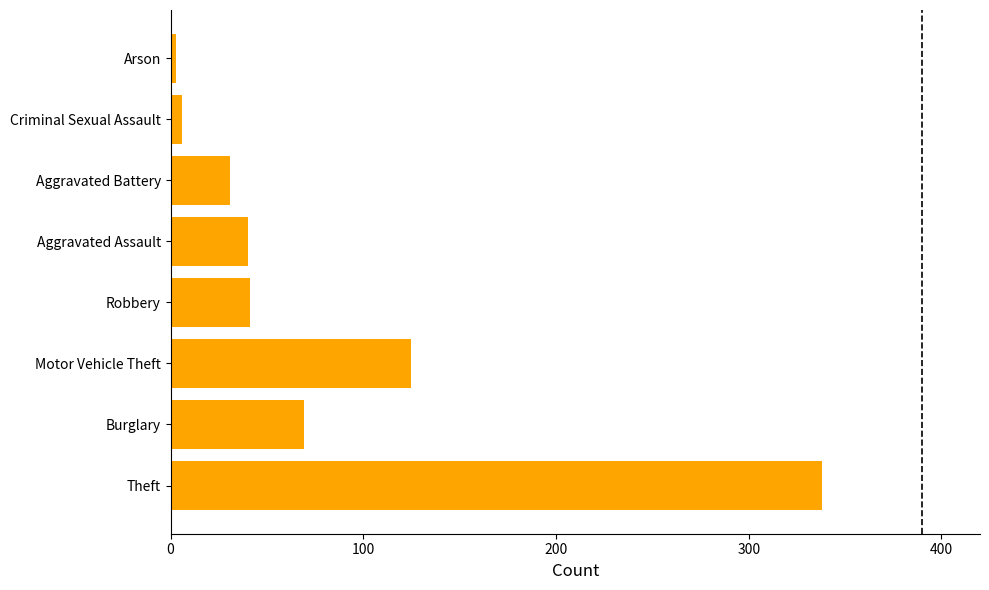

What is the maximum value shown in the chart?

338